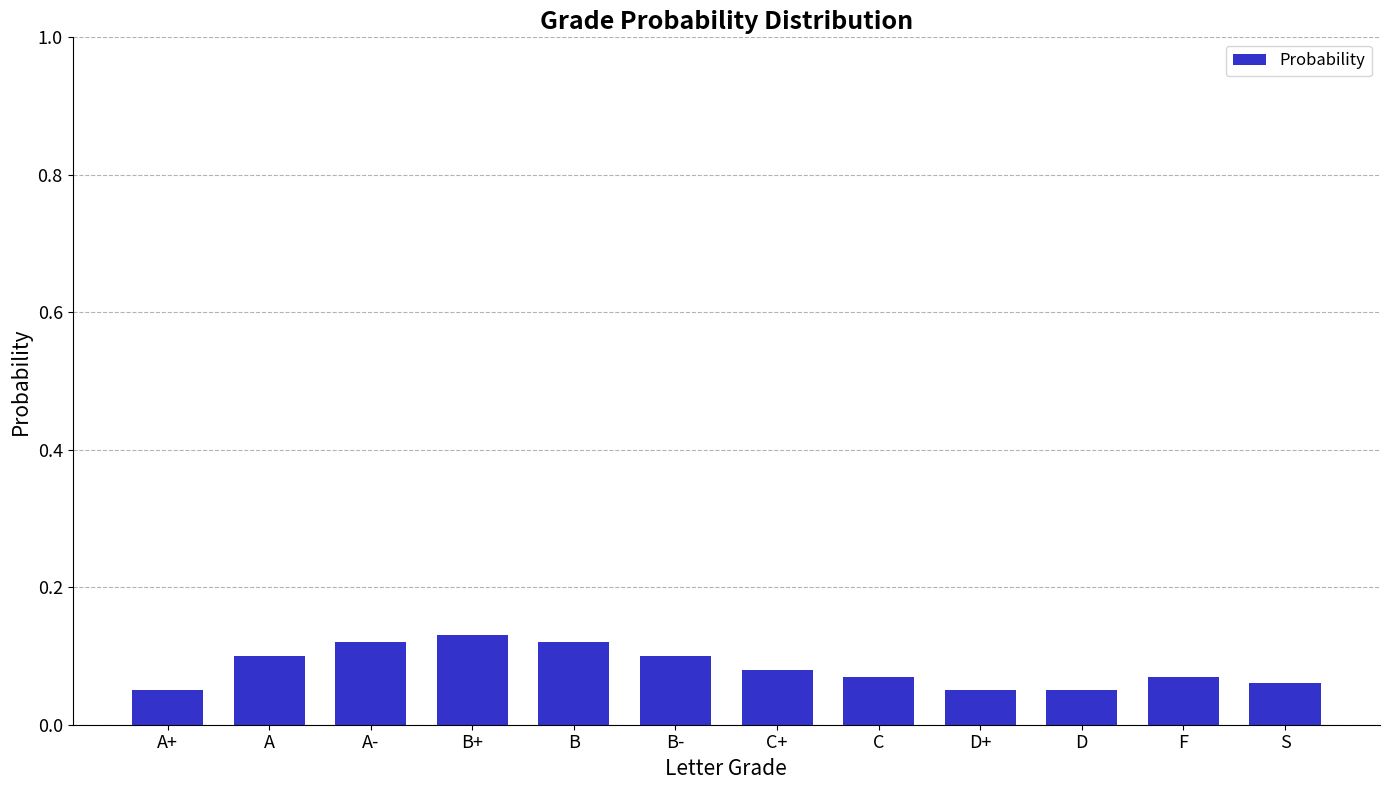

What is the sum of all values?

1.0